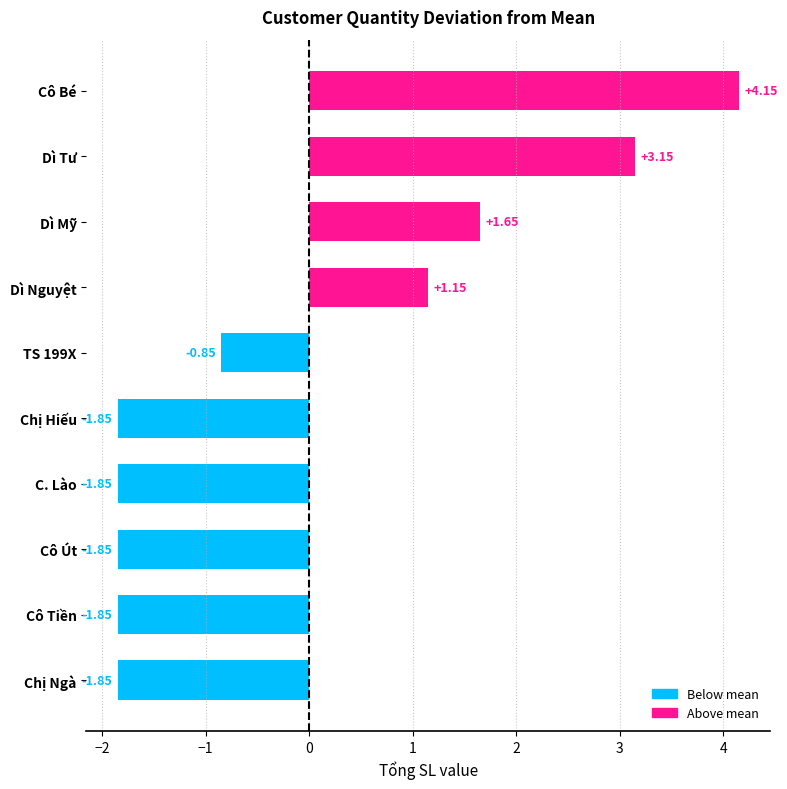

How many bars are there in total?

10